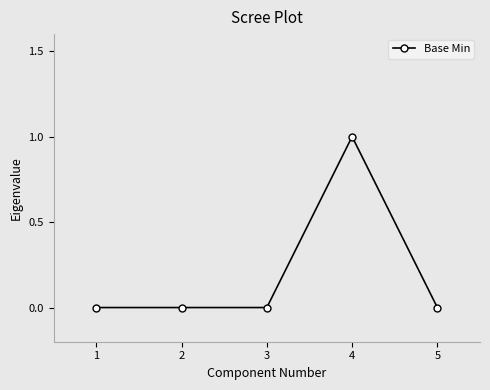

At which category does the chart reach its peak across all series?

4